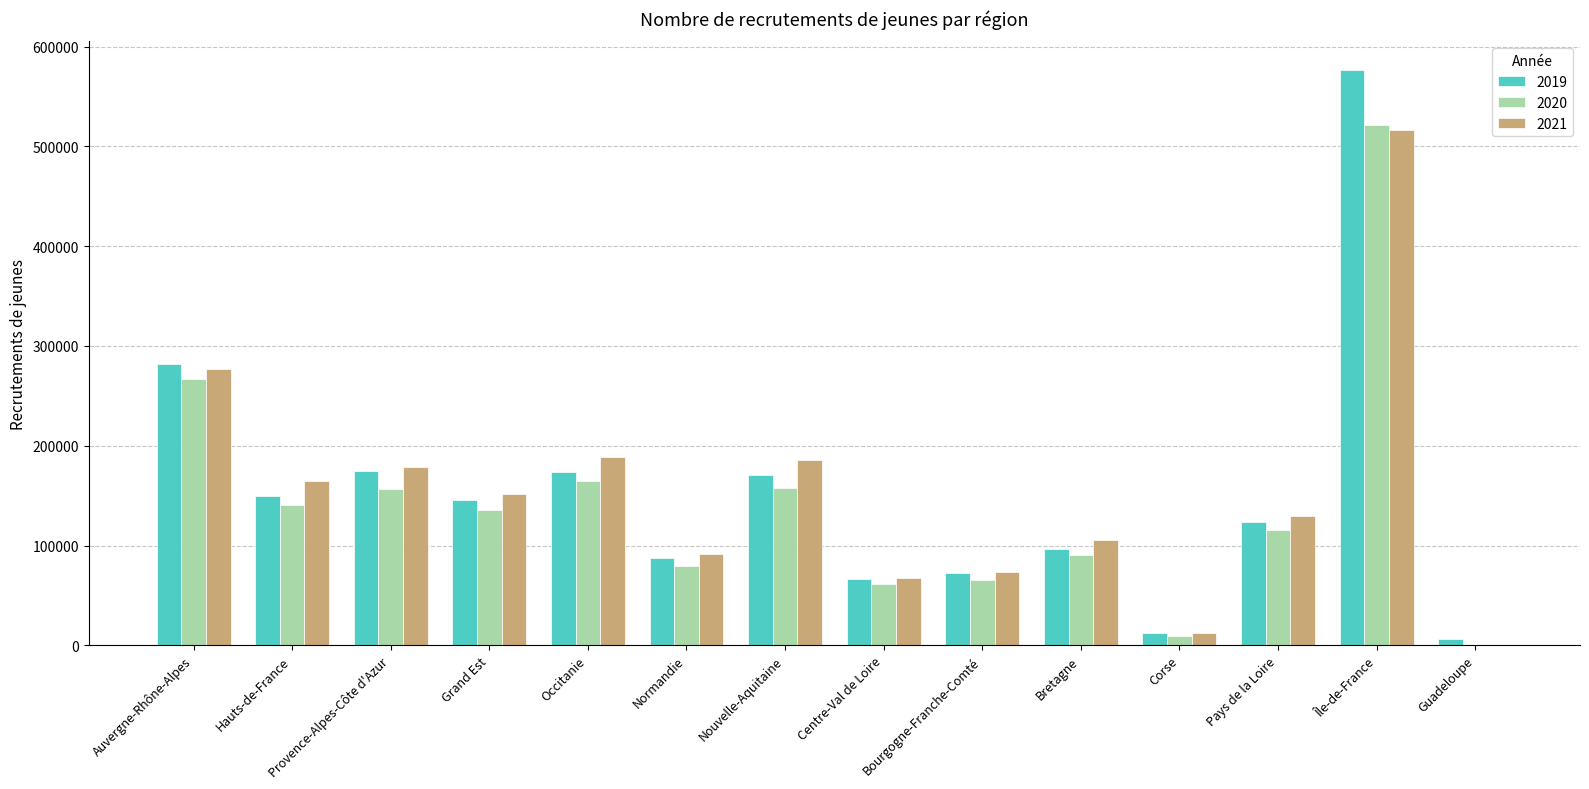

What is the average value of the 2020 series?

140379